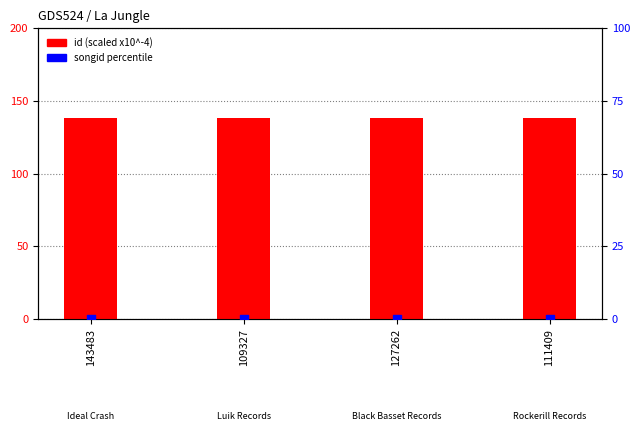

What is the total value across all series at 127262?

138.6